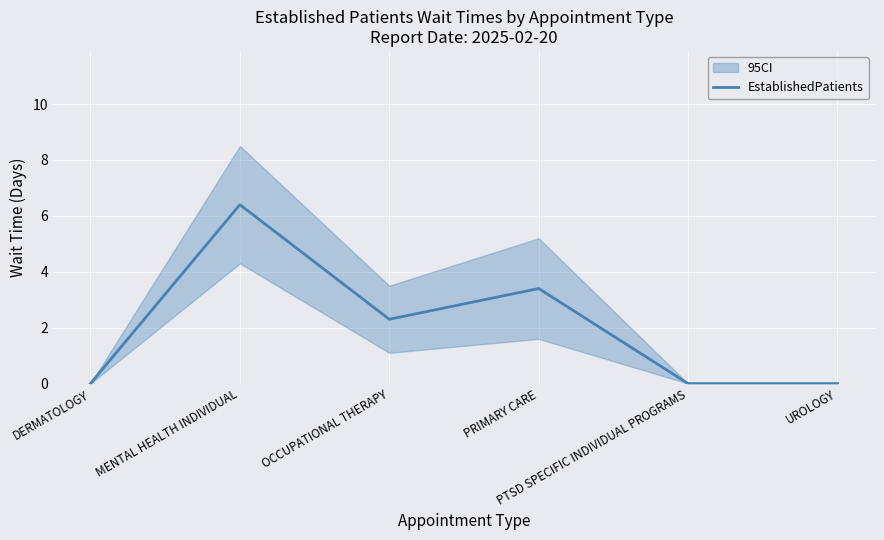

Does the chart display data point markers on the line(s)?

No